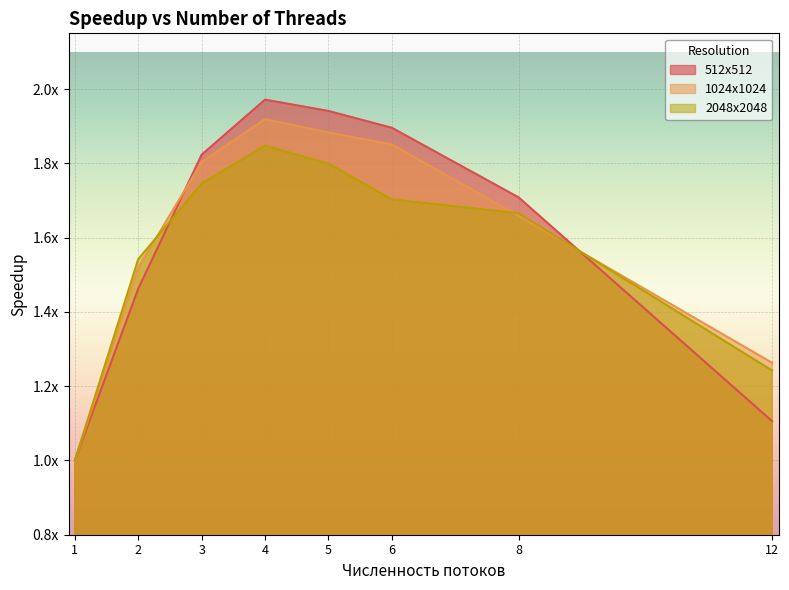

What are all the series names shown in the legend?

512x512, 1024x1024, 2048x2048